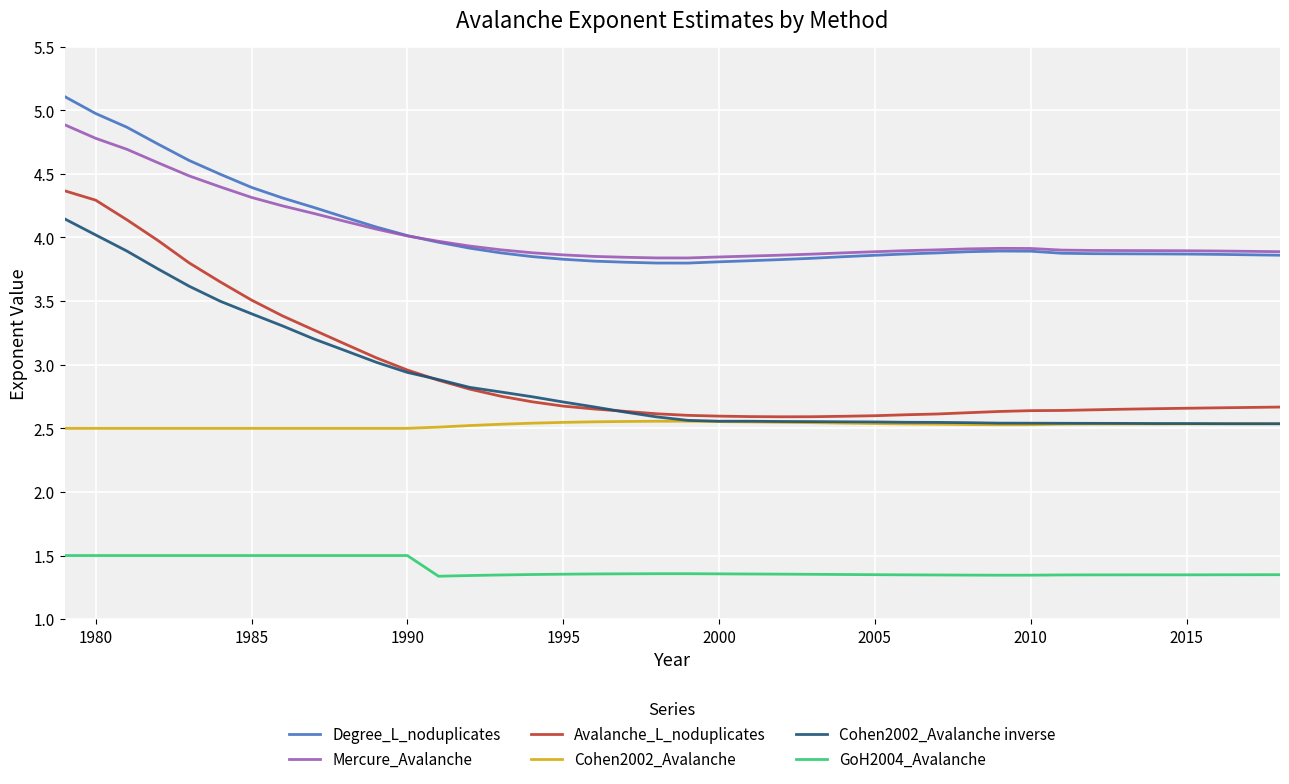

Which series has the widest spread of values?

Avalanche_L_noduplicates